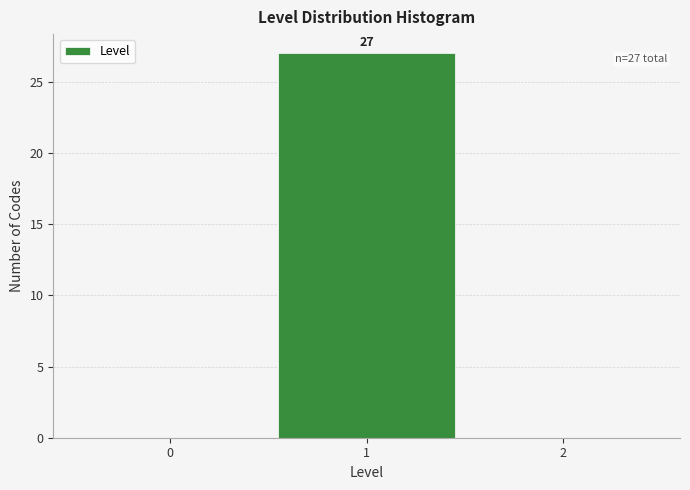

Which range on the x-axis has the tallest bar?

0.5 to 1.5